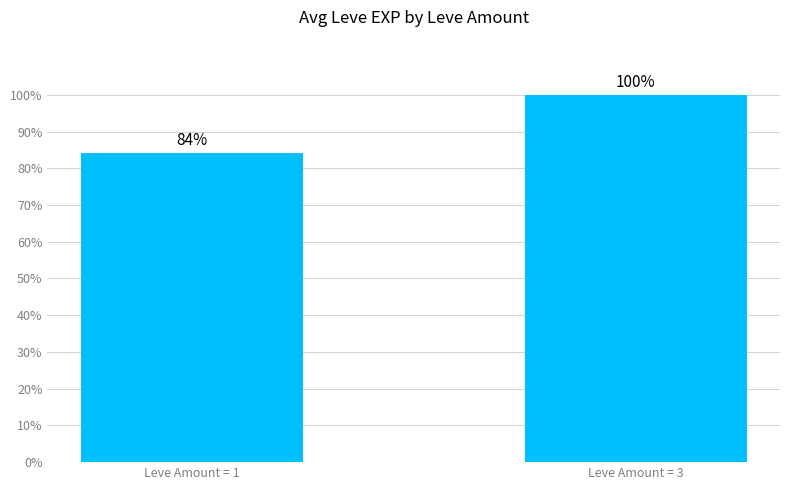

Are the bars horizontal?

No